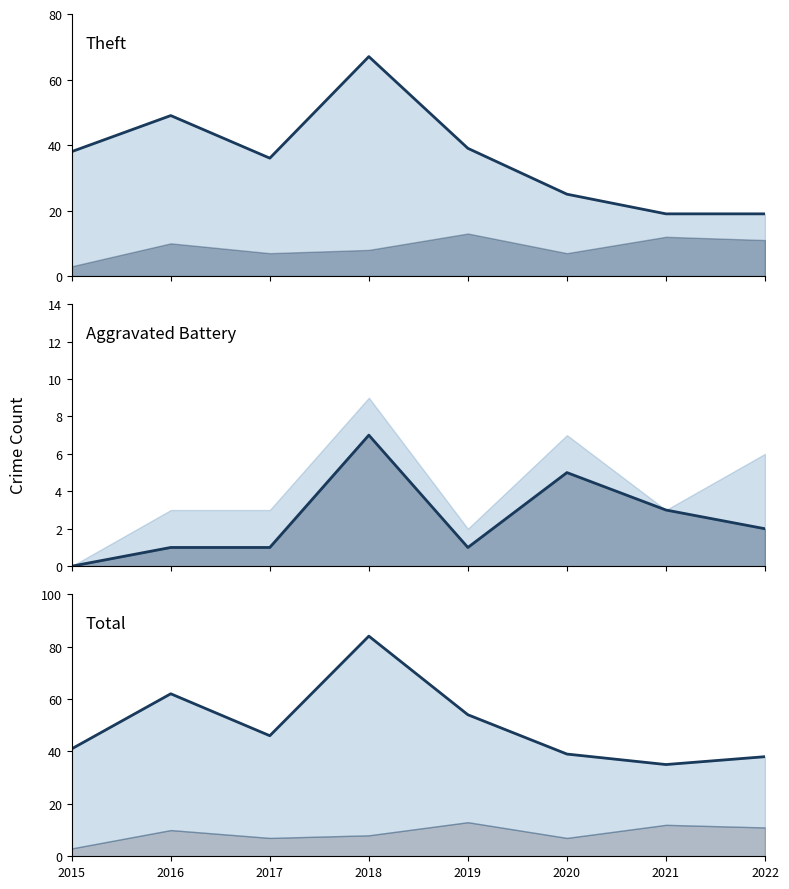

What is the maximum value for Theft (line)?

67